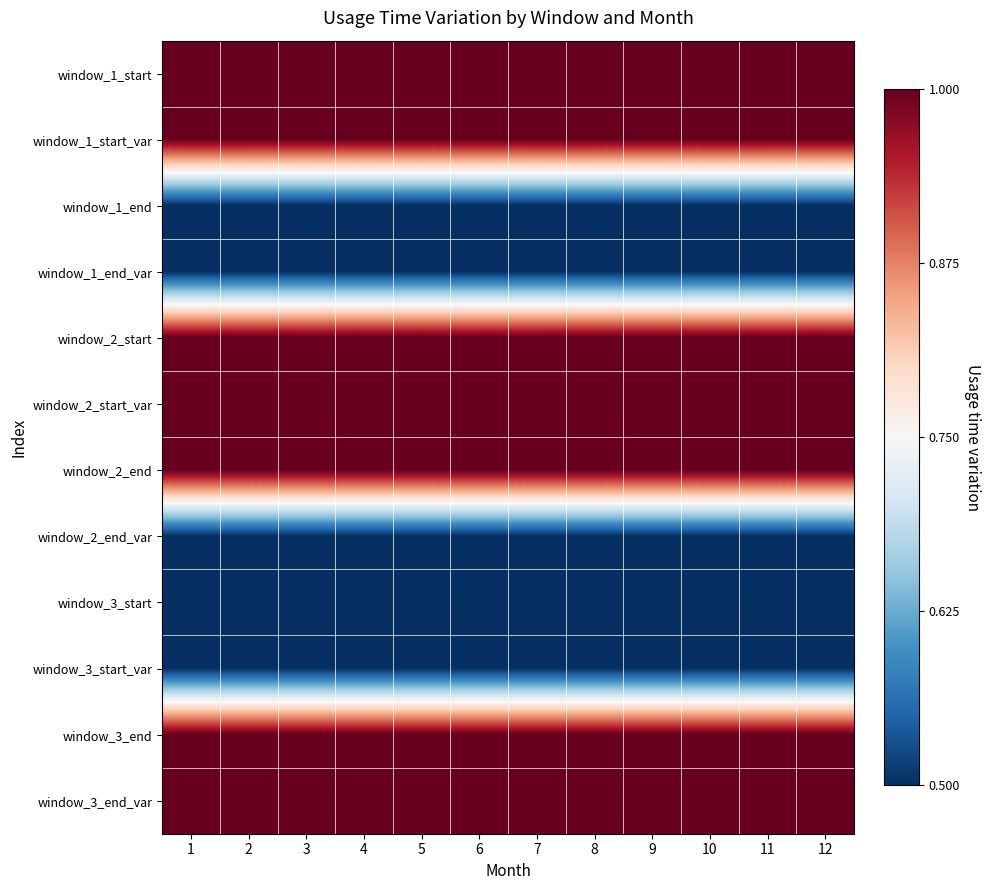

Reading left to right, extract all data points from this chart.

window_1_start: 1=1.0	2=1.0	3=1.0	4=1.0	5=1.0	6=1.0	7=1.0	8=1.0	9=1.0	10=1.0	11=1.0	12=1.0
window_1_start_var: 1=1.0	2=1.0	3=1.0	4=1.0	5=1.0	6=1.0	7=1.0	8=1.0	9=1.0	10=1.0	11=1.0	12=1.0
window_1_end: 1=0.5	2=0.5	3=0.5	4=0.5	5=0.5	6=0.5	7=0.5	8=0.5	9=0.5	10=0.5	11=0.5	12=0.5
window_1_end_var: 1=0.5	2=0.5	3=0.5	4=0.5	5=0.5	6=0.5	7=0.5	8=0.5	9=0.5	10=0.5	11=0.5	12=0.5
window_2_start: 1=1.0	2=1.0	3=1.0	4=1.0	5=1.0	6=1.0	7=1.0	8=1.0	9=1.0	10=1.0	11=1.0	12=1.0
window_2_start_var: 1=1.0	2=1.0	3=1.0	4=1.0	5=1.0	6=1.0	7=1.0	8=1.0	9=1.0	10=1.0	11=1.0	12=1.0
window_2_end: 1=1.0	2=1.0	3=1.0	4=1.0	5=1.0	6=1.0	7=1.0	8=1.0	9=1.0	10=1.0	11=1.0	12=1.0
window_2_end_var: 1=0.5	2=0.5	3=0.5	4=0.5	5=0.5	6=0.5	7=0.5	8=0.5	9=0.5	10=0.5	11=0.5	12=0.5
window_3_start: 1=0.5	2=0.5	3=0.5	4=0.5	5=0.5	6=0.5	7=0.5	8=0.5	9=0.5	10=0.5	11=0.5	12=0.5
window_3_start_var: 1=0.5	2=0.5	3=0.5	4=0.5	5=0.5	6=0.5	7=0.5	8=0.5	9=0.5	10=0.5	11=0.5	12=0.5
window_3_end: 1=1.0	2=1.0	3=1.0	4=1.0	5=1.0	6=1.0	7=1.0	8=1.0	9=1.0	10=1.0	11=1.0	12=1.0
window_3_end_var: 1=1.0	2=1.0	3=1.0	4=1.0	5=1.0	6=1.0	7=1.0	8=1.0	9=1.0	10=1.0	11=1.0	12=1.0